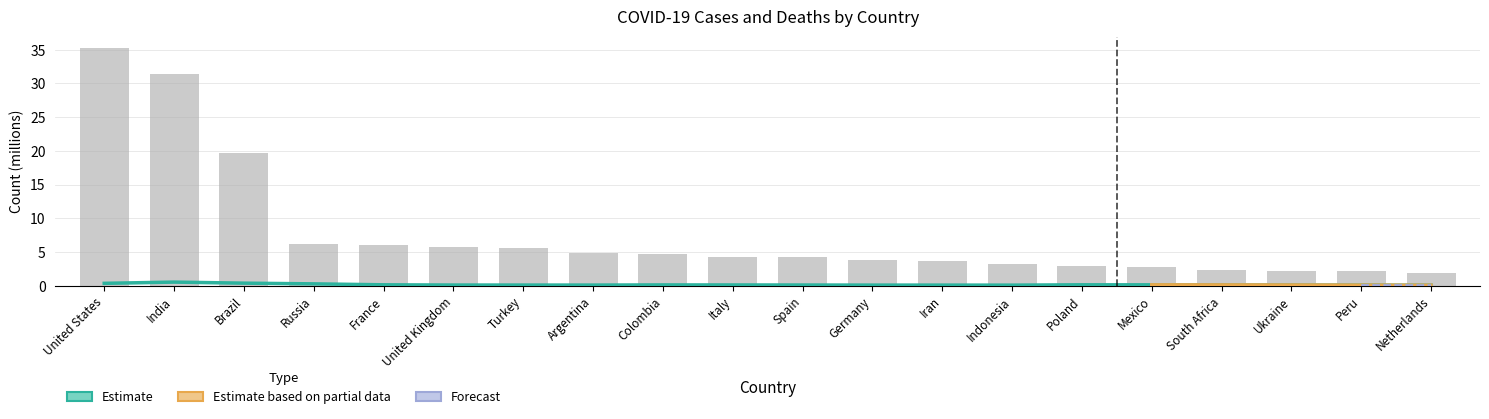

Rank the categories by value from highest to lowest.

United States, India, Brazil, Russia, France, United Kingdom, Turkey, Argentina, Colombia, Italy, Spain, Germany, Iran, Indonesia, Poland, Mexico, South Africa, Ukraine, Peru, Netherlands